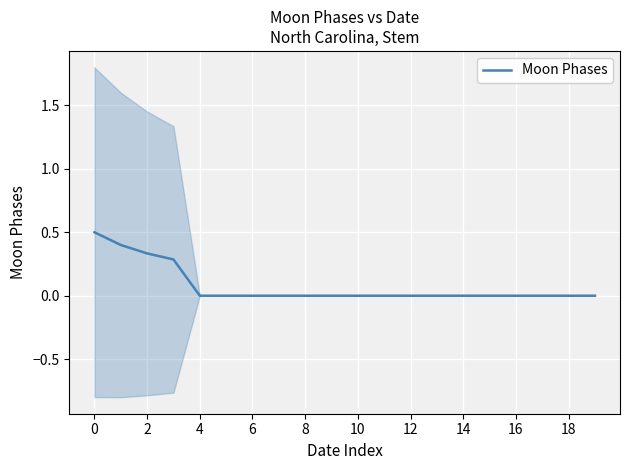

Reading left to right, transcribe all the data shown in this chart.

0.5	0.4	0.3	0.3	0.0	0.0	0.0	0.0	0.0	0.0	0.0	0.0	0.0	0.0	0.0	0.0	0.0	0.0	0.0	0.0